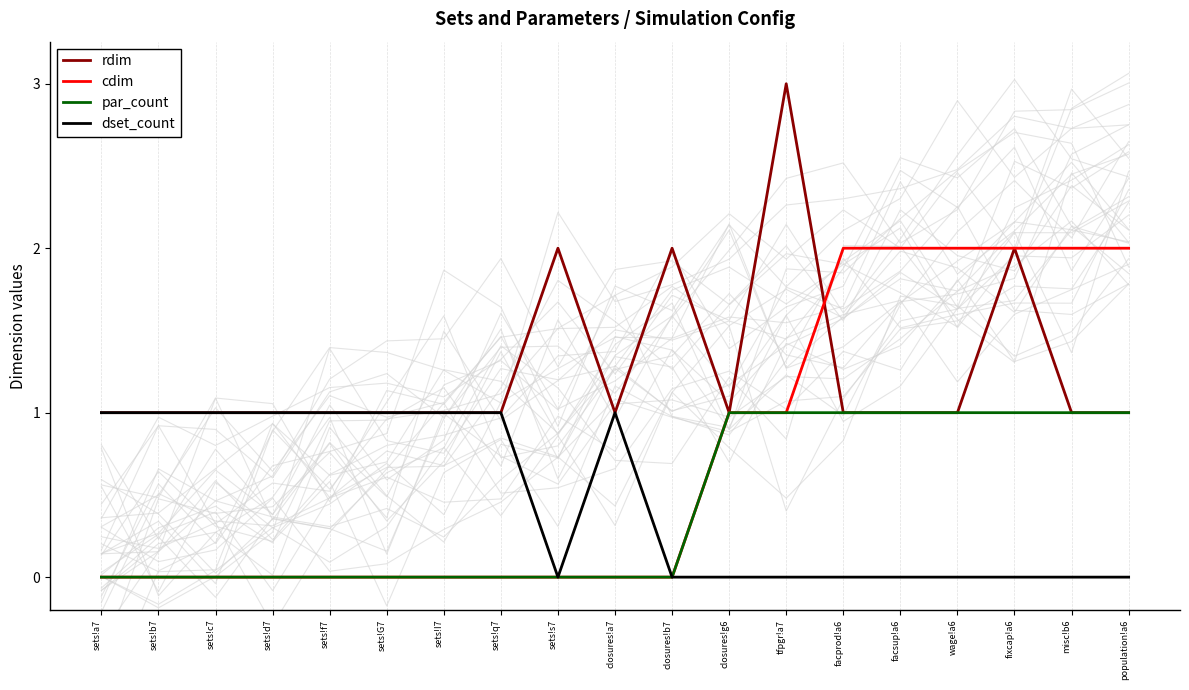

Reading right to left, list all the values displayed in this chart.

rdim: 1	1	2	1	1	1	3	1	2	1	2	1	1	1	1	1	1	1	1
cdim: 2	2	2	2	2	2	1	1	0	0	0	0	0	0	0	0	0	0	0
par_count: 1	1	1	1	1	1	1	1	0	0	0	0	0	0	0	0	0	0	0
dset_count: 0	0	0	0	0	0	0	0	0	1	0	1	1	1	1	1	1	1	1